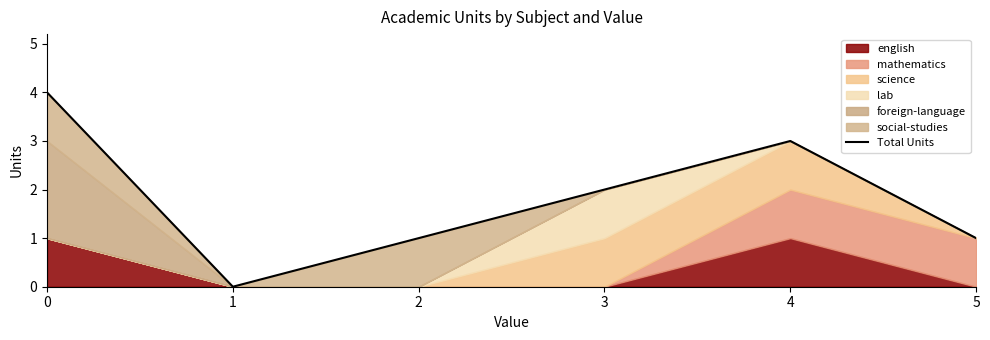

At which category does the data reach its first local valley?

1